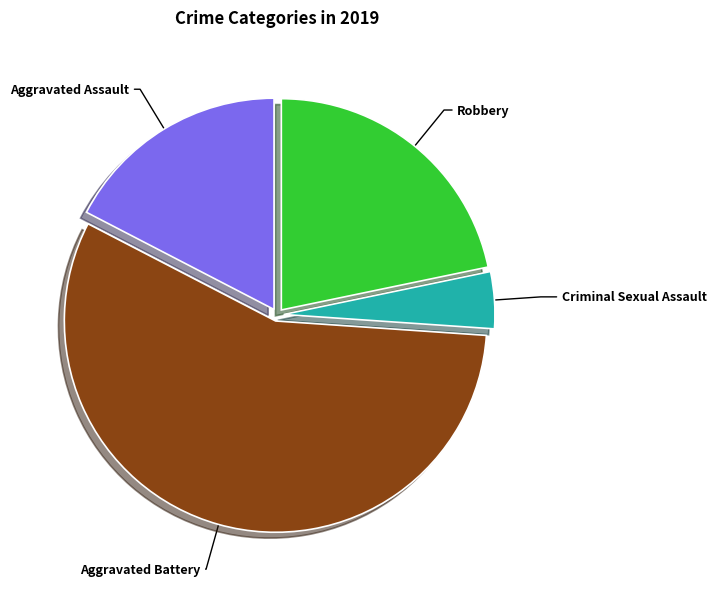

Does Aggravated Battery account for over 50% of the chart?

Yes